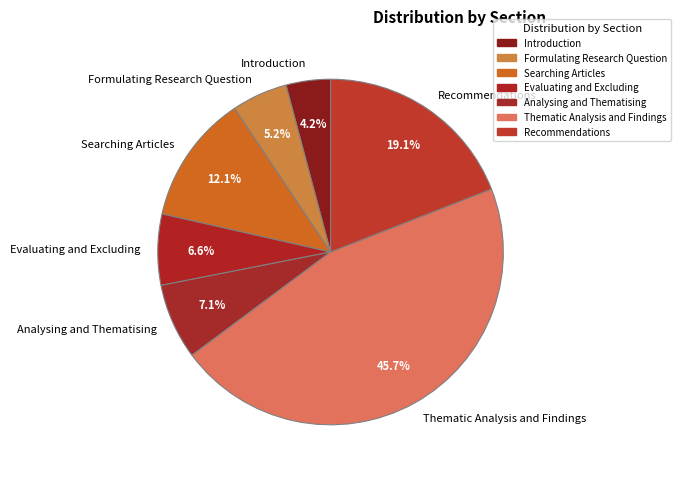

What is the largest slice in the pie chart?

Thematic Analysis and Findings